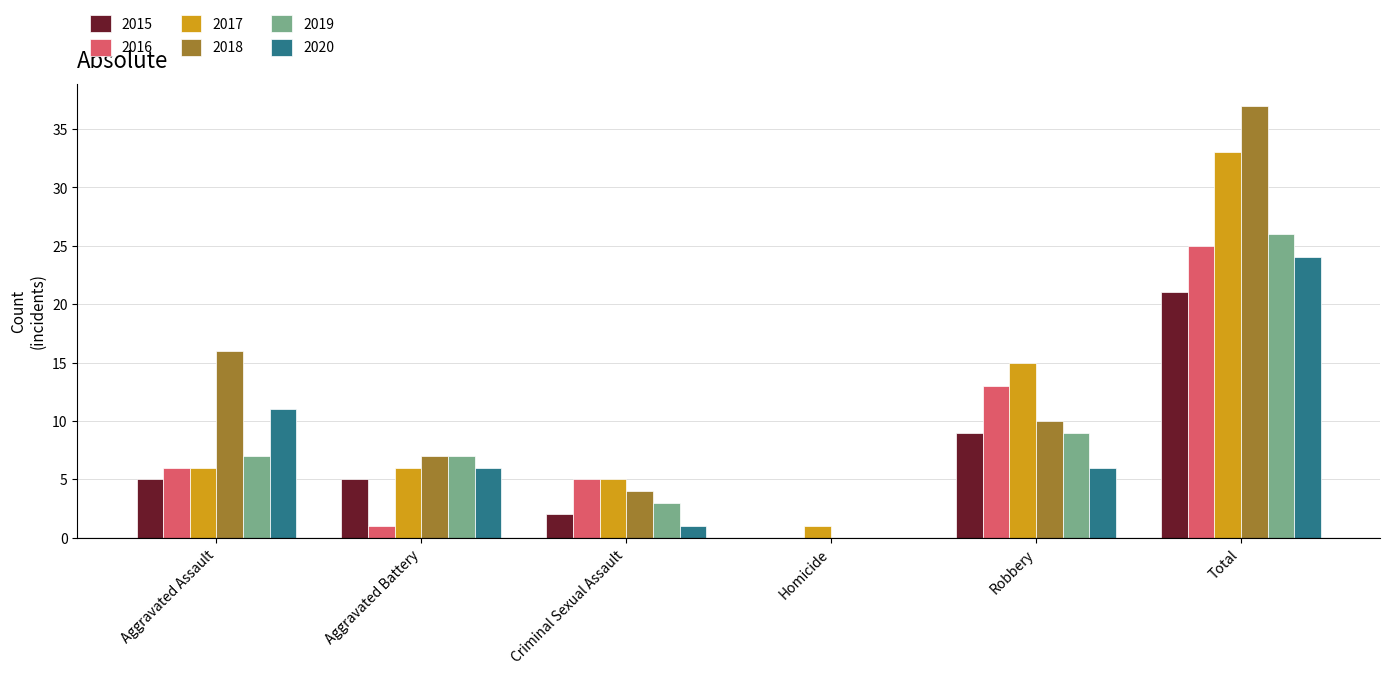

Count the number of categories in the chart.

6